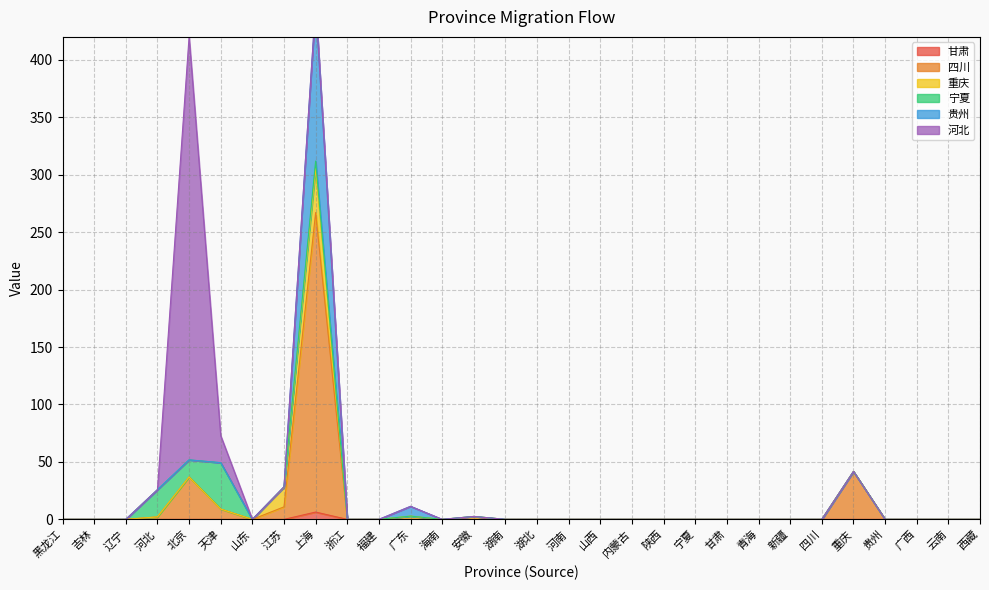

What is the greatest value displayed?

448.1